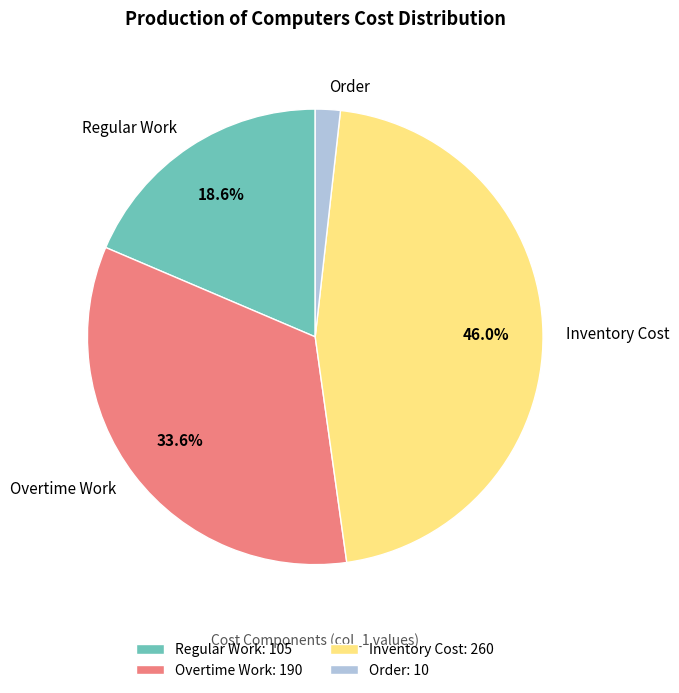

Is the sum of Inventory Cost and Regular Work greater than half?

Yes